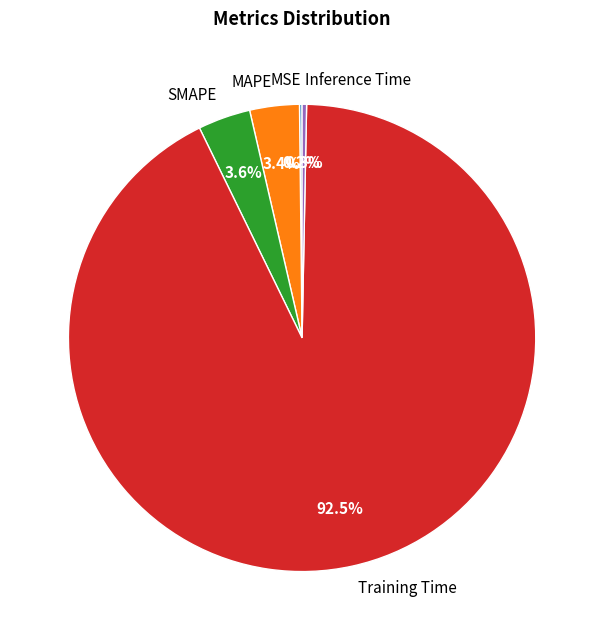

To the nearest percent, what is the difference between the largest and smallest slice percentages?

92%